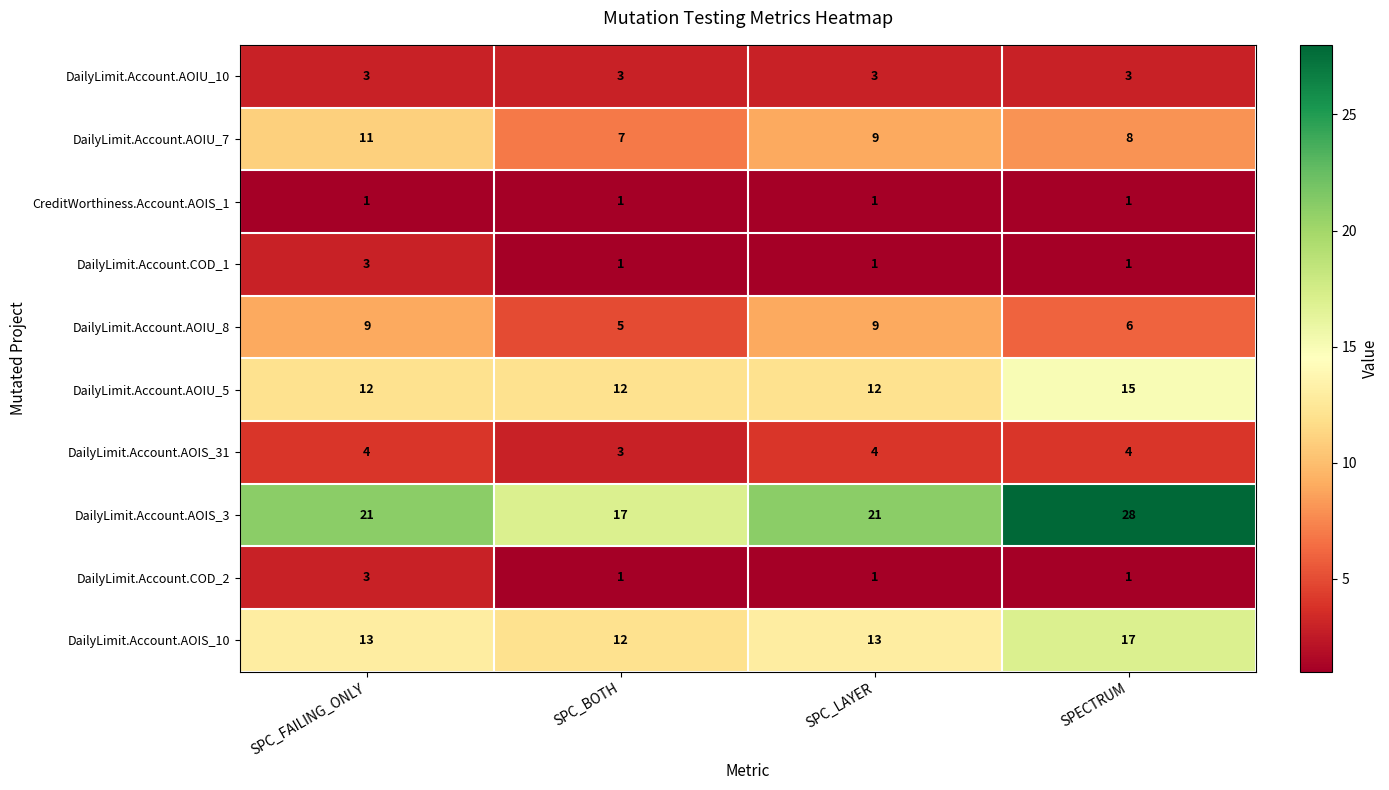

True or false: DailyLimit.Account.AOIS_3 has a value of 21 at SPC_LAYER.

True